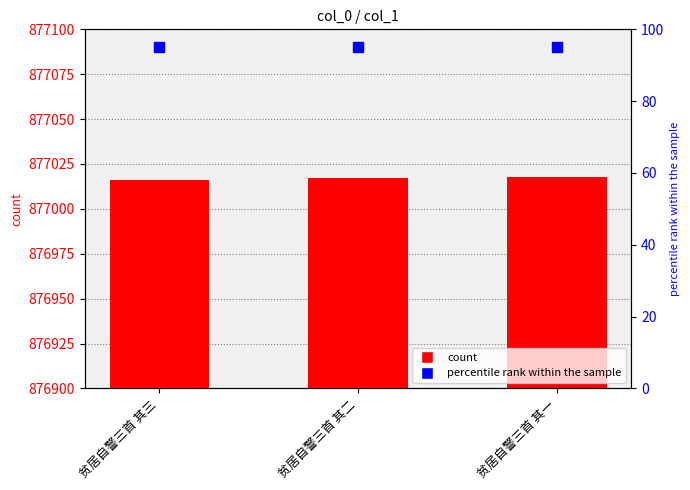

How many bars are there in total?

3